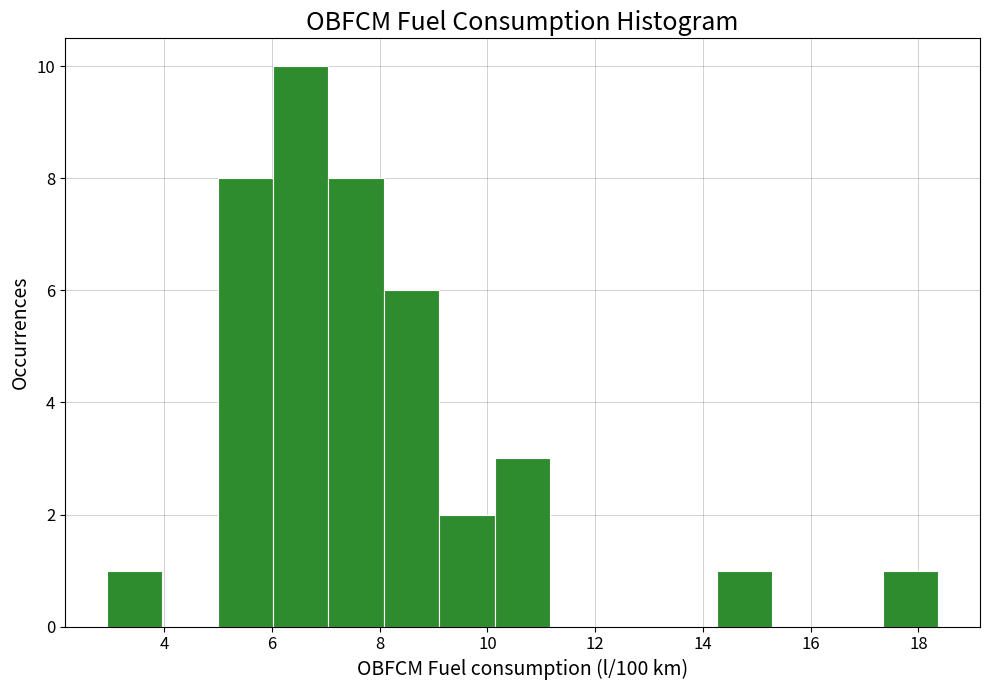

What is the height of the bar covering 9.2 to 10.2 on the x-axis? Neither the bar edges nor the heights are printed on the chart, so give them approximately, as read against the axes.

2